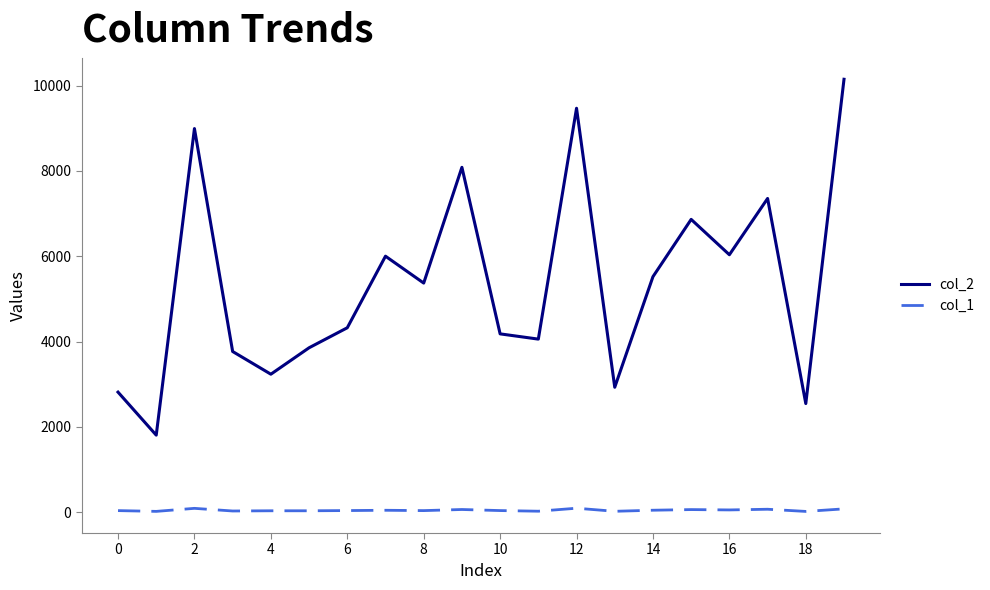

Rank the series by their average value, from highest to lowest.

col_2, col_1